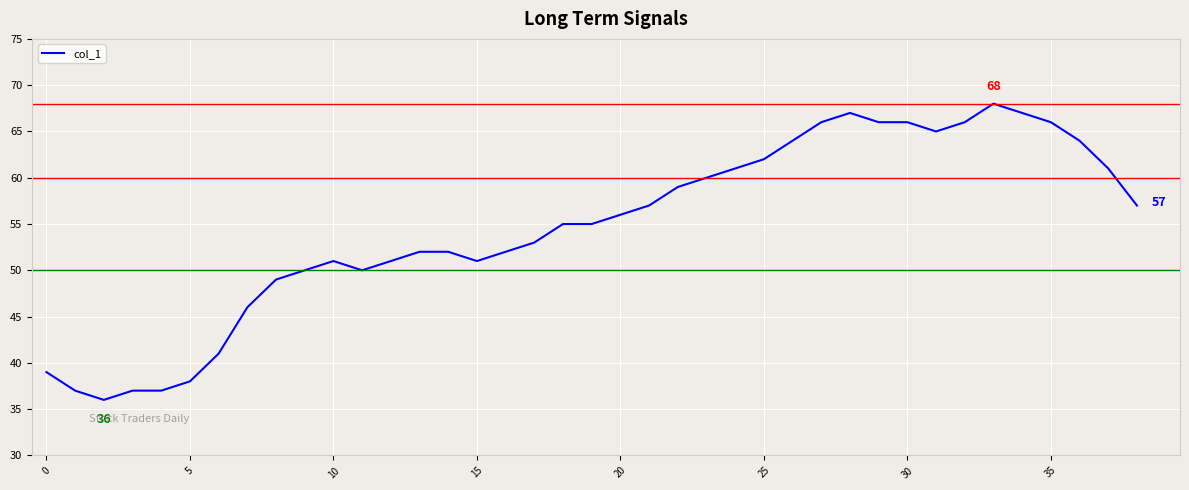

What is the minimum value shown in the chart?

36